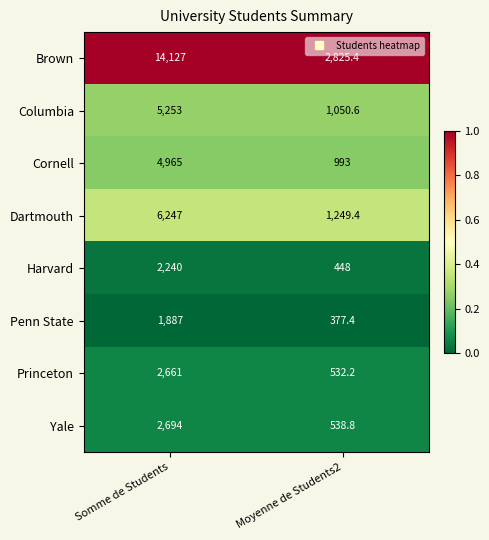

Which series has the largest range (max minus min)?

Brown